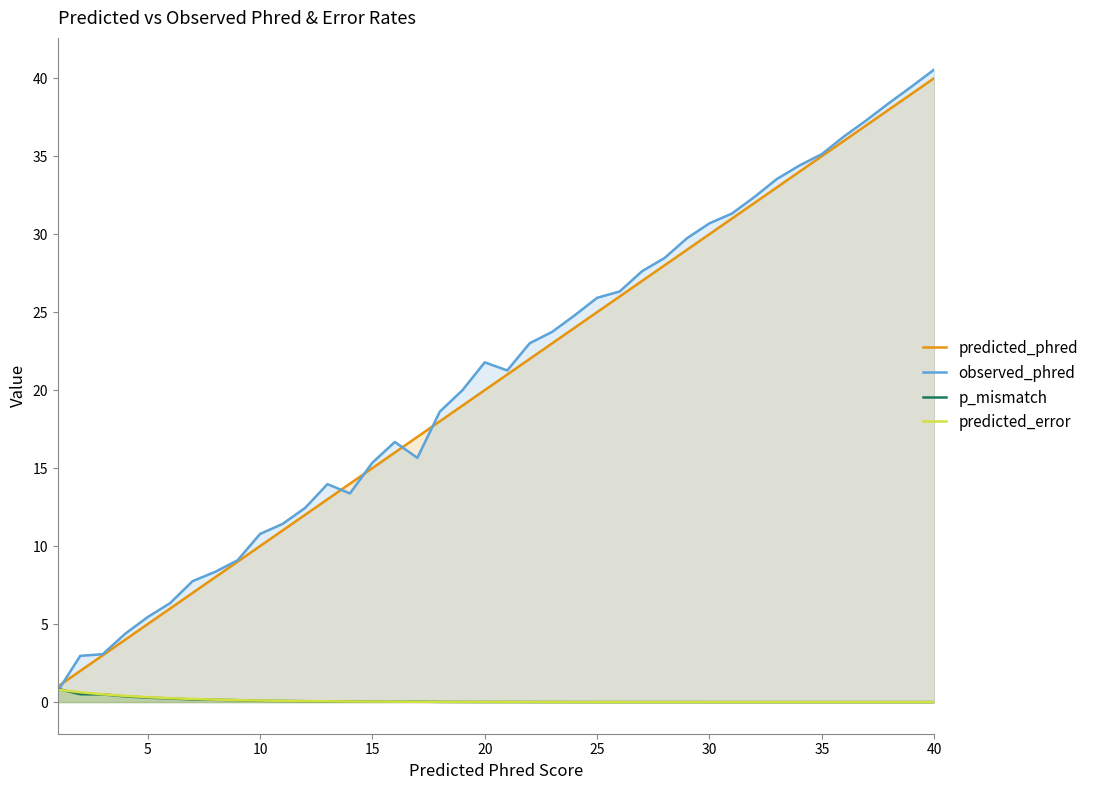

What is the maximum value shown in the chart?

40.6